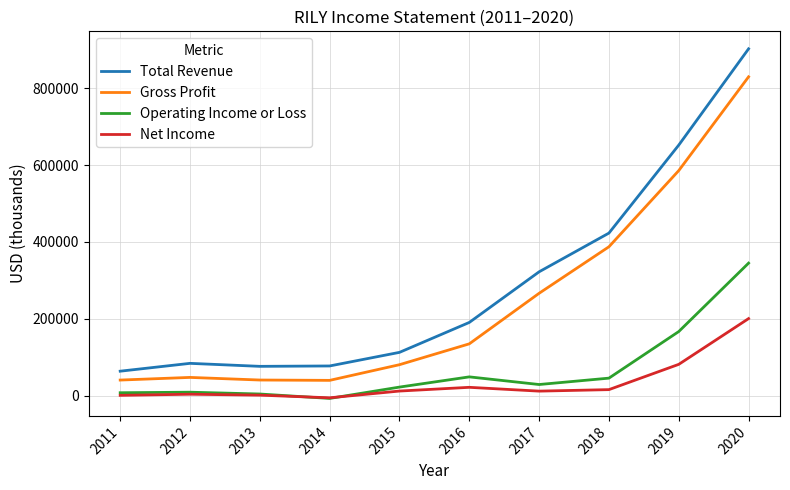

What are all the series names shown in the legend?

Total Revenue, Gross Profit, Operating Income or Loss, Net Income